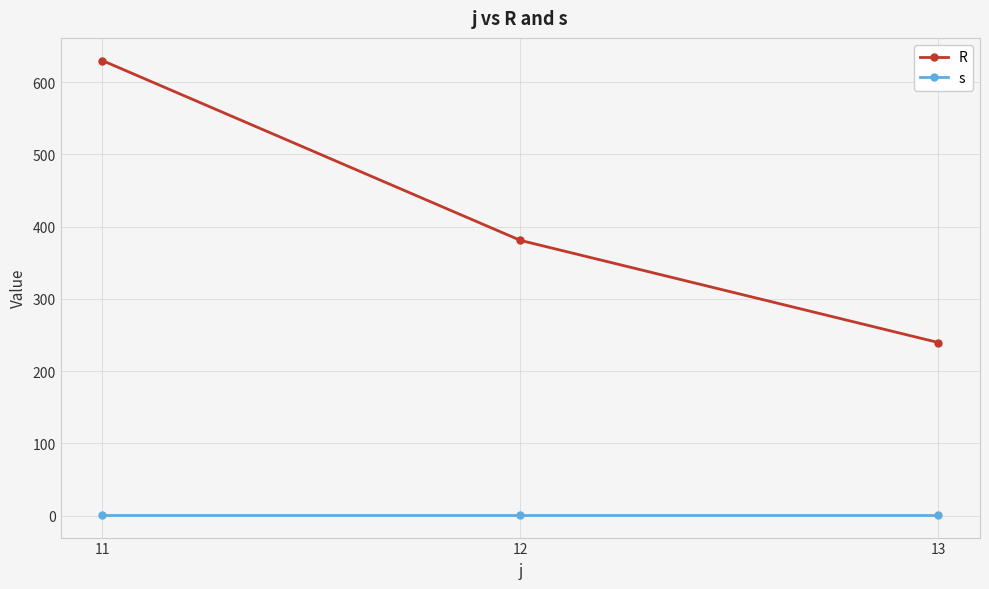

At 13, list the series in order from largest to smallest.

R, s